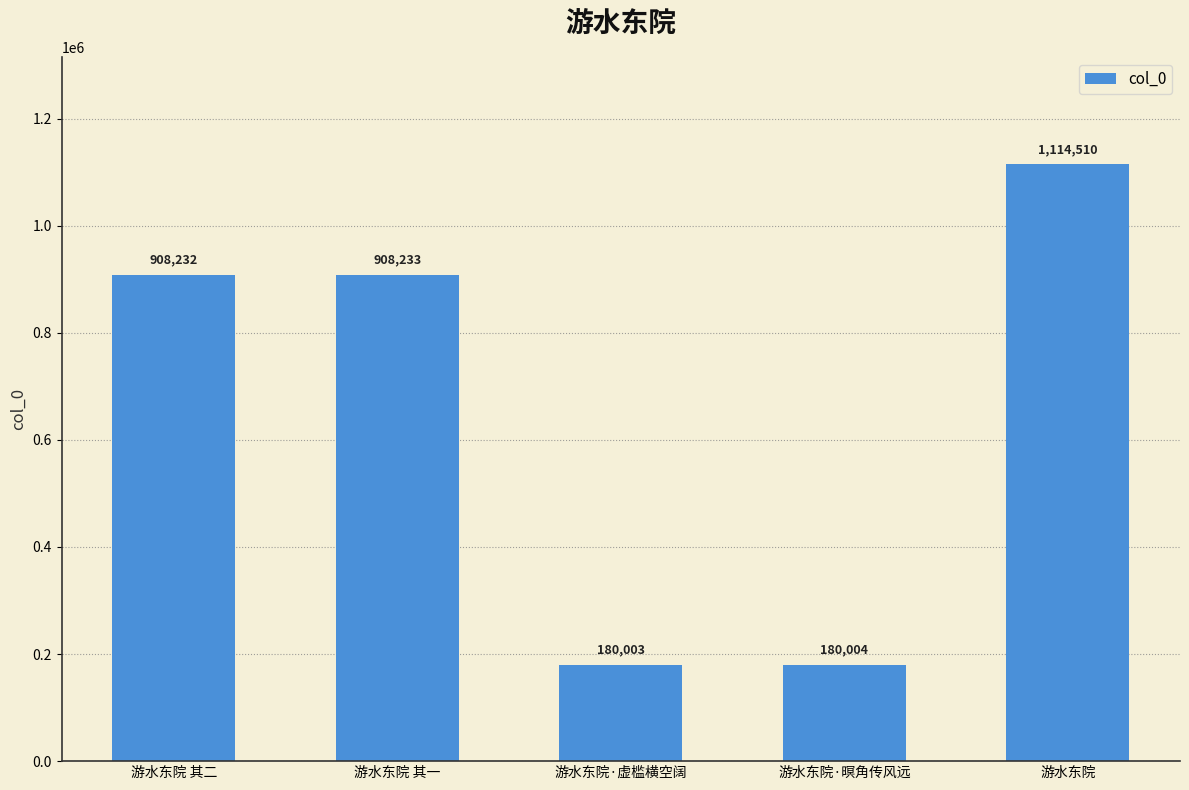

Are the bars grouped side by side (vs. stacked)?

No